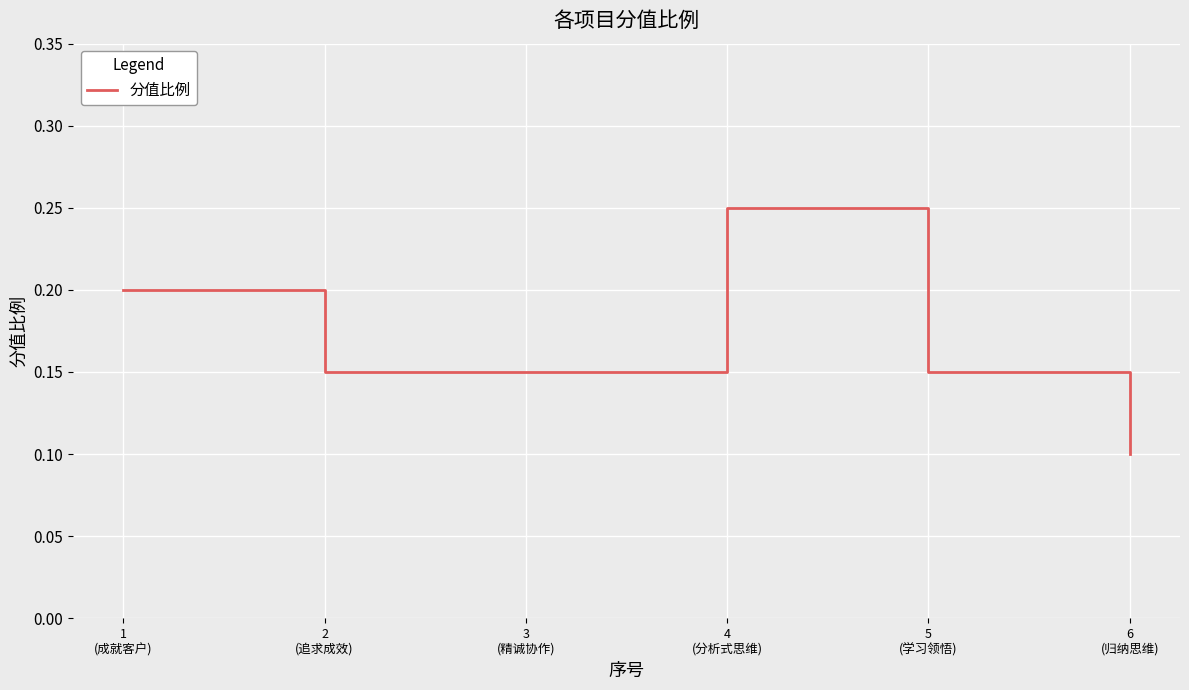

What is the sum of all values?

1.0